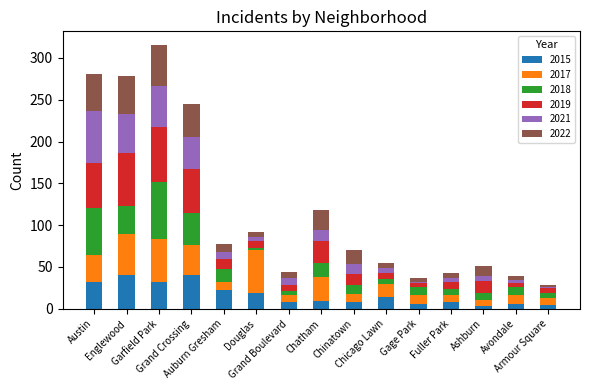

What is the maximum value for 2015?

40